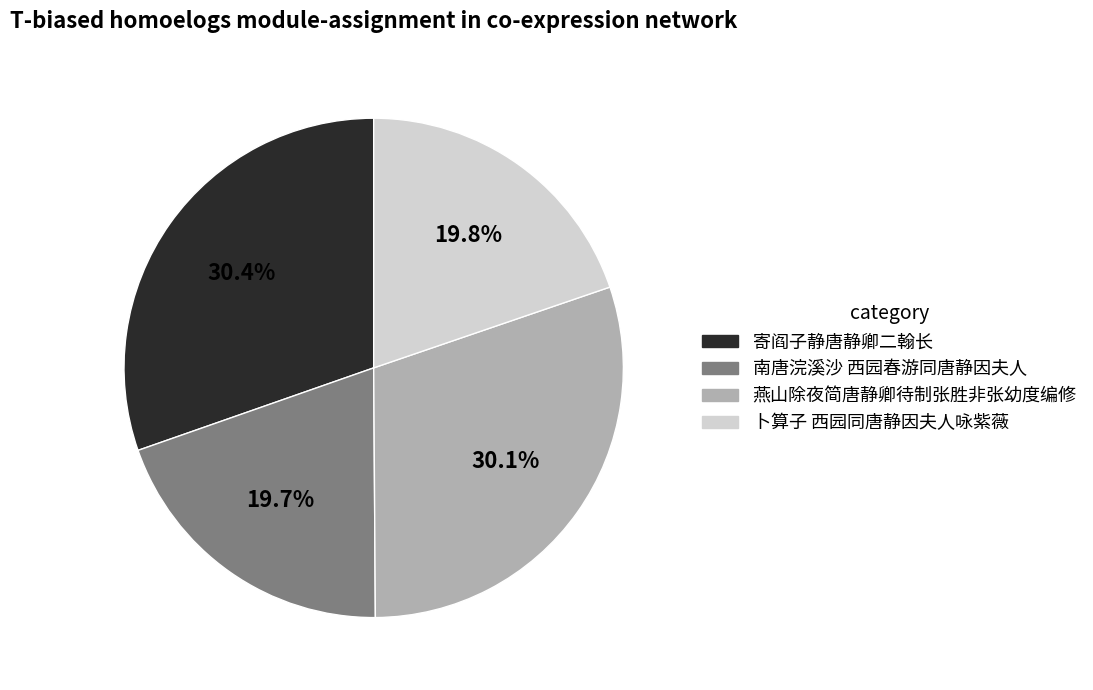

Approximately how many times larger is the value at 寄阎子静唐静卿二翰长 compared to 南唐浣溪沙 西园春游同唐静因夫人?

1.5